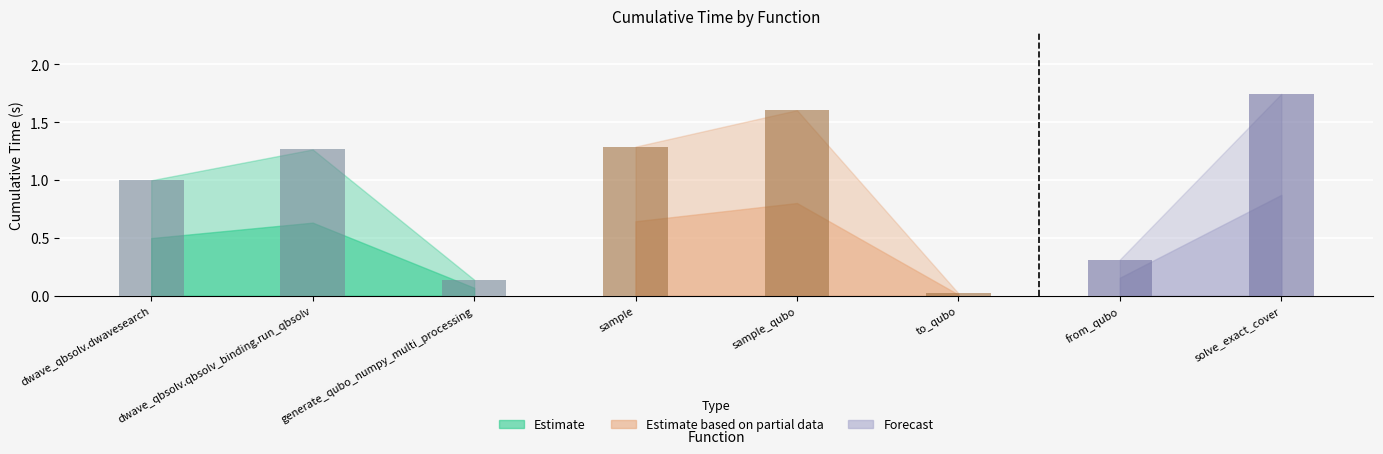

What is the sum of the values at from_qubo and dwave_qbsolv.qbsolv_binding.run_qbsolv?

1.6